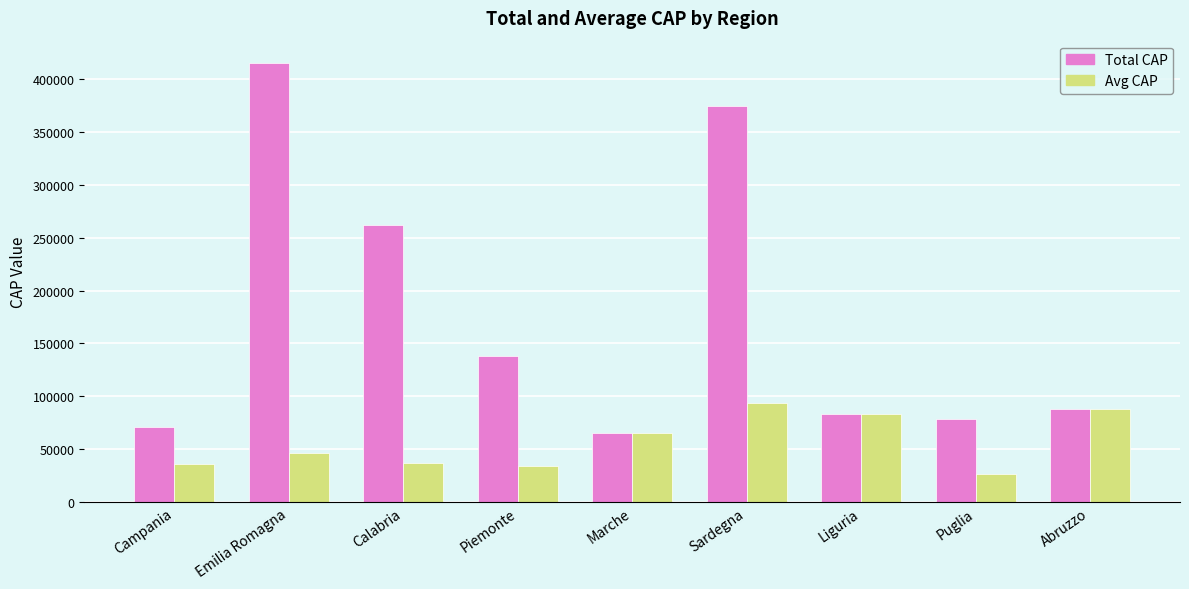

What is the label of the 8th bar from the left?

Puglia